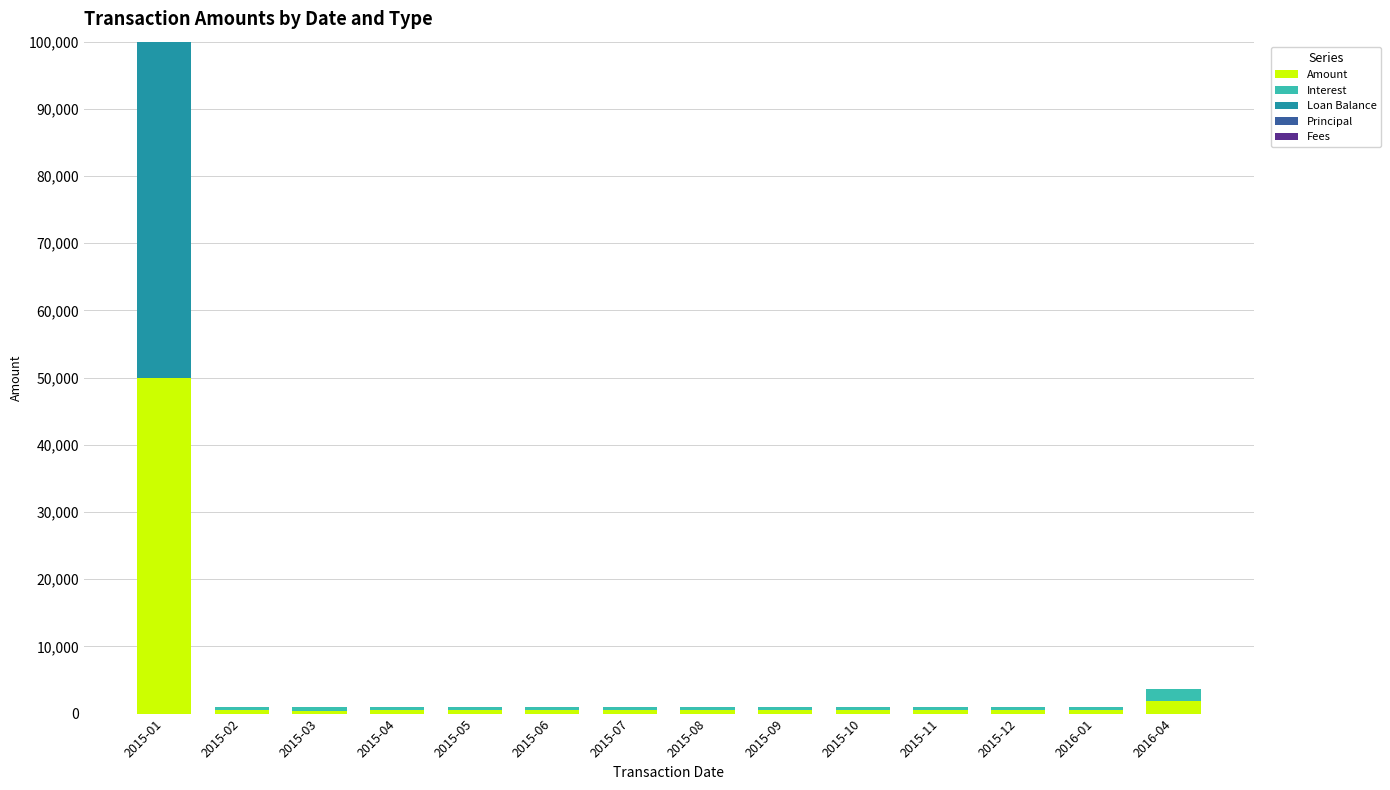

At which label does Amount reach its peak?

2015-01